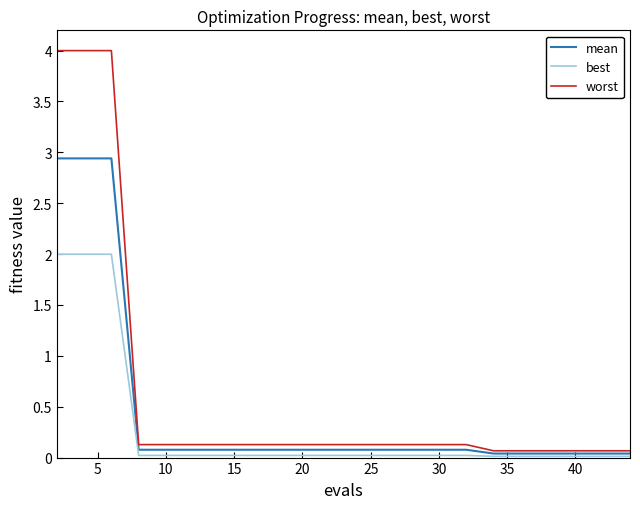

At how many categories does at least one series exceed 0?

25